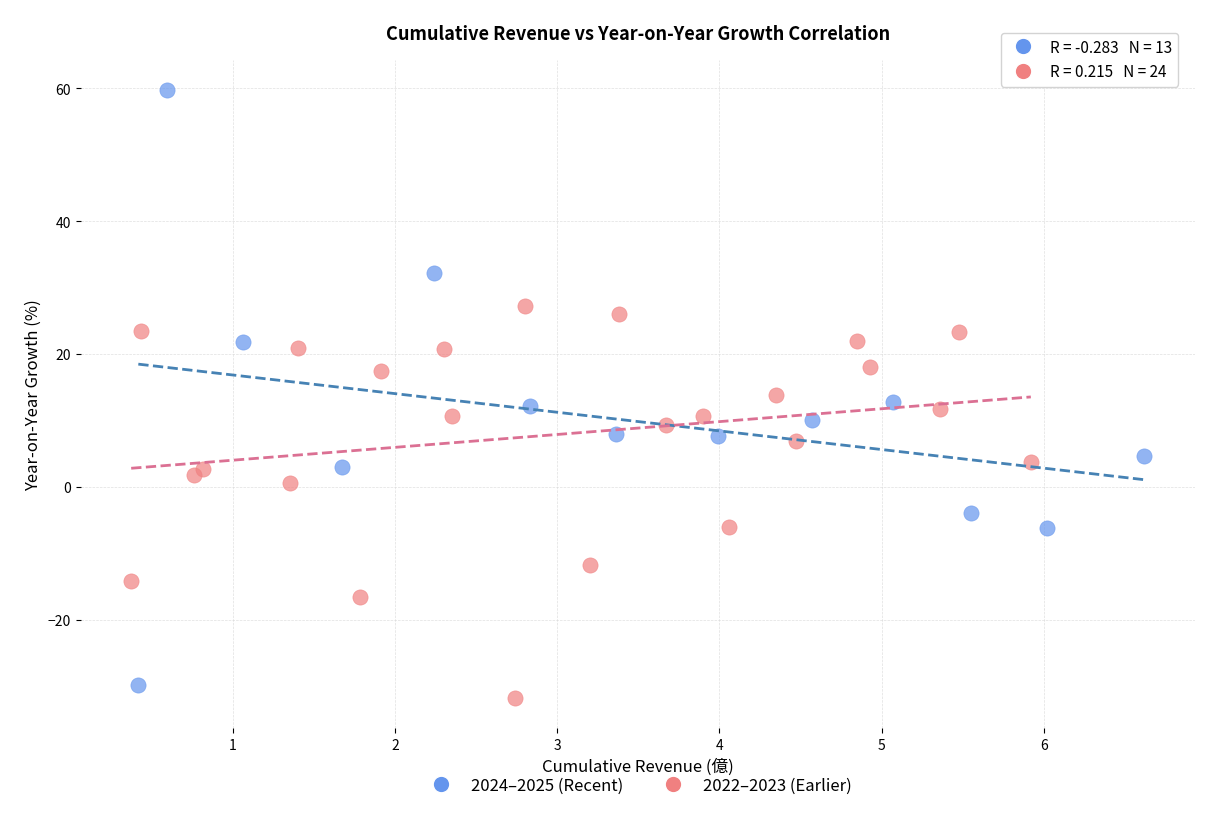

Which series contains the highest Y value?

2024–2025 (Recent)